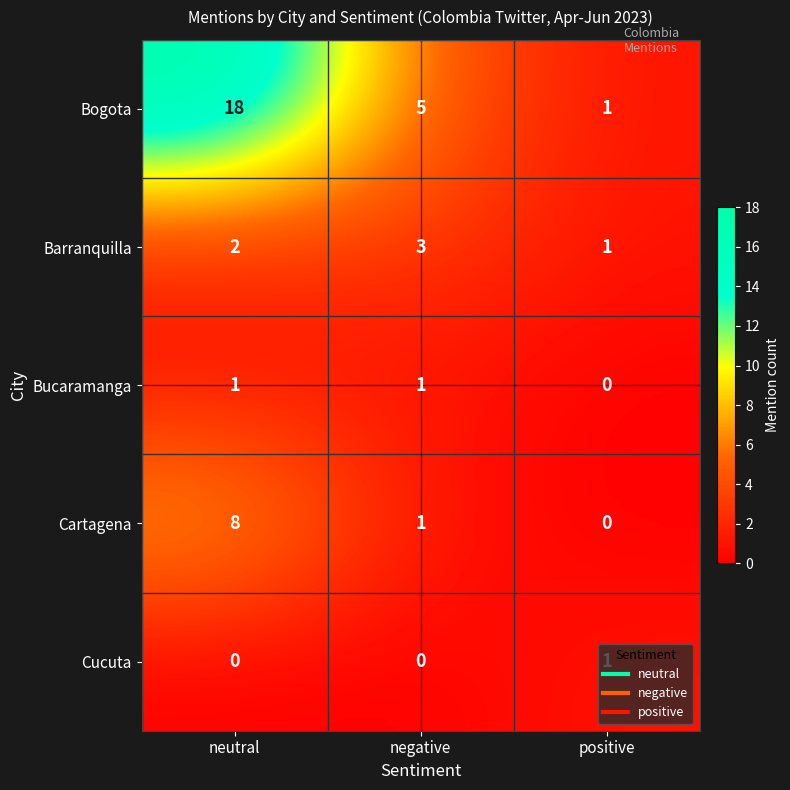

What is the sum of the Barranquilla values at neutral and positive?

3